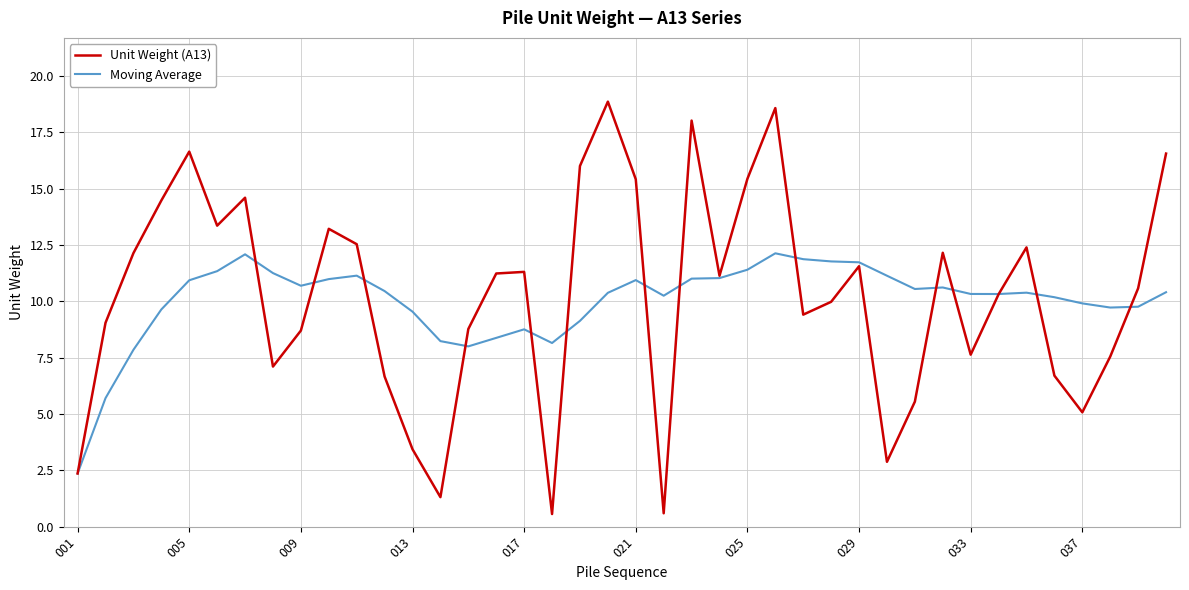

Rank the series by their maximum value, from highest to lowest.

Unit Weight (A13), Moving Average